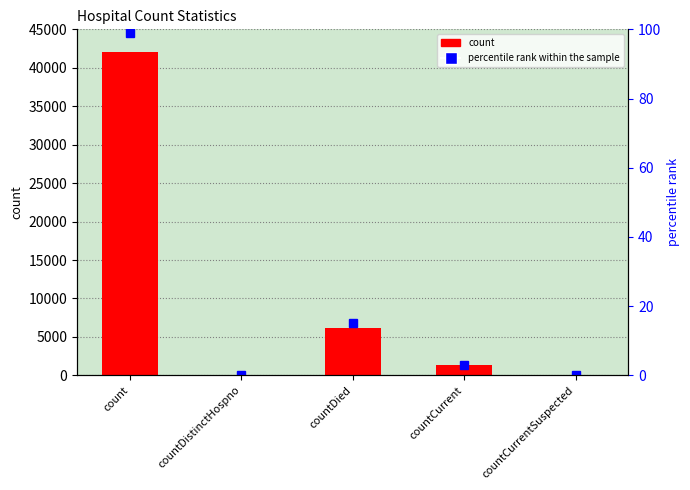

How many values in the percentile rank within the sample series exceed 3?

2